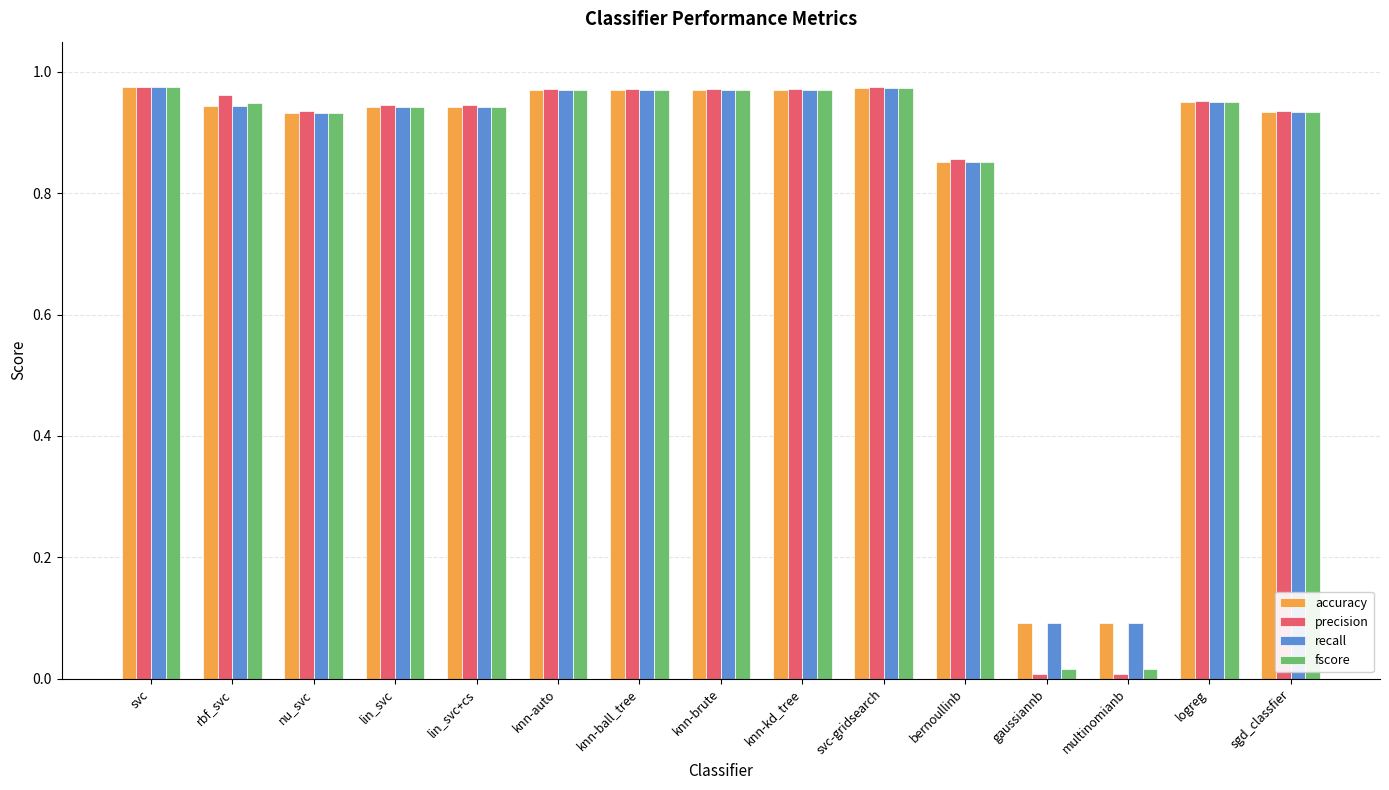

The value of accuracy at lin_svc is 1.5. True or false?

False